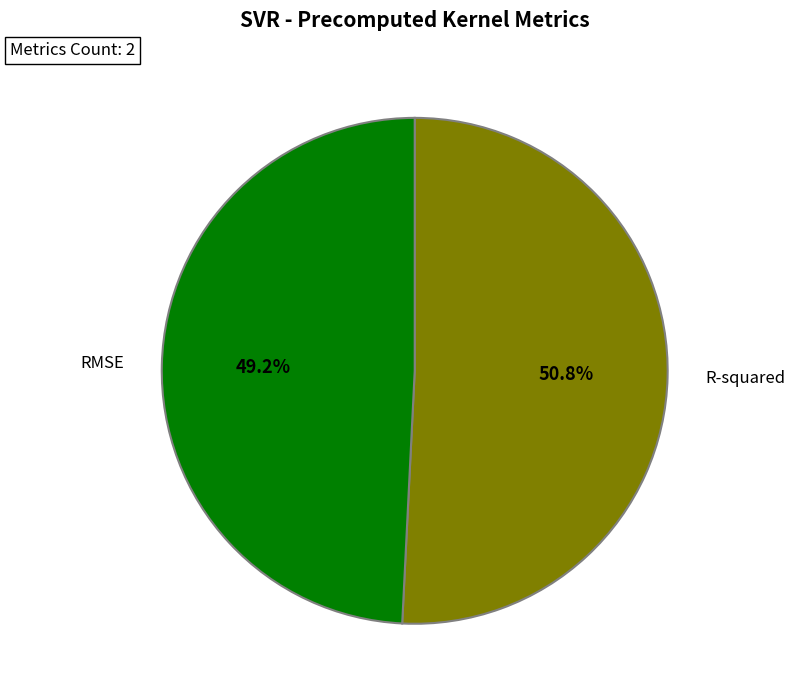

To the nearest percent, what is the average slice percentage?

50%